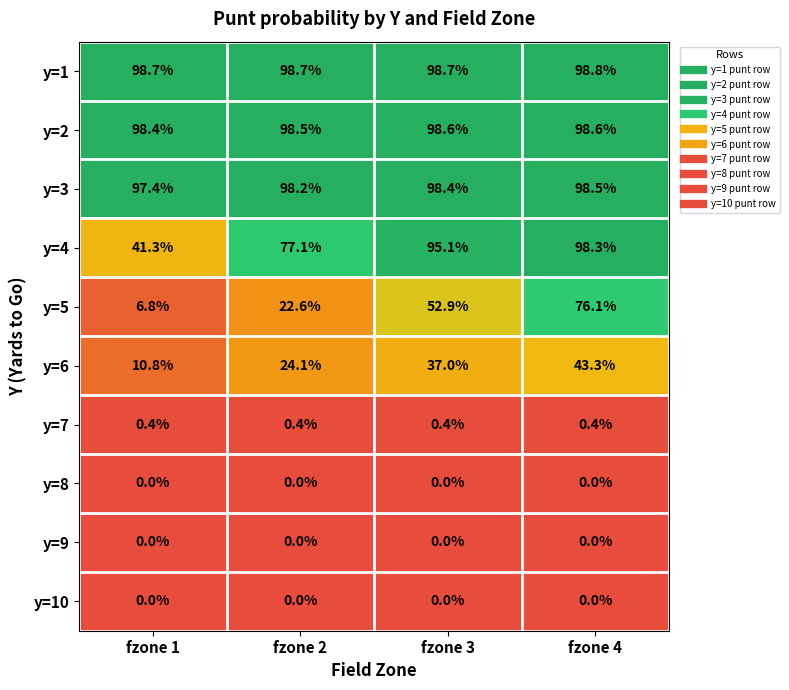

What is the maximum value shown in the chart?

98.8